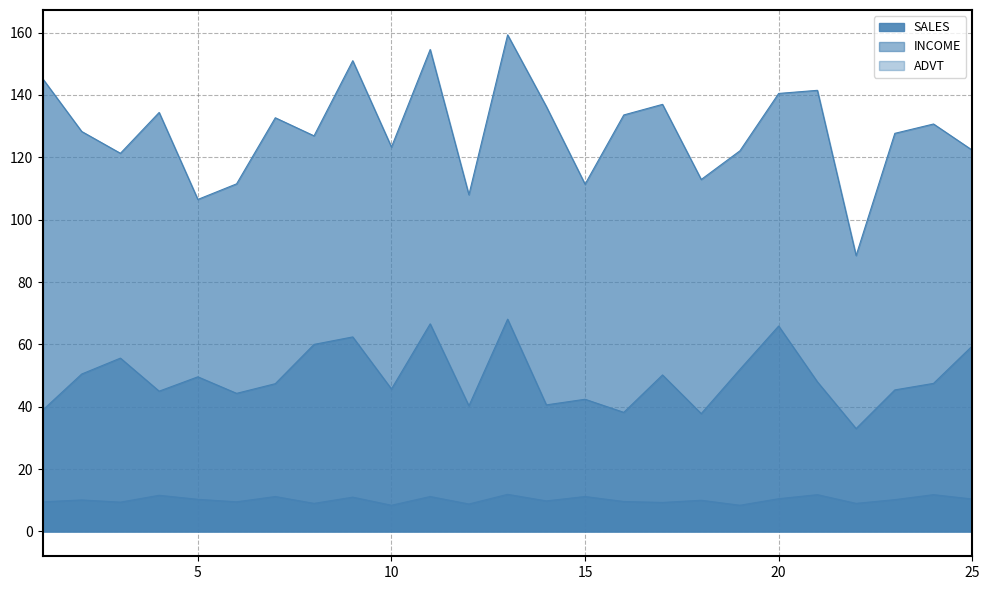

Reading left to right, list all the values displayed in this chart.

INCOME: 1=39.0	2=50.5	3=55.6	4=45.0	5=49.6	6=44.3	7=47.4	8=60.0	9=62.4	10=45.7	11=66.6	12=40.3	13=68.1	14=40.6	15=42.4	16=38.2	17=50.2	18=37.8	19=52.0	20=65.9	21=48.0	22=33.0	23=45.4	24=47.5	25=59.5
SALES: 1=145.1	2=128.3	3=121.3	4=134.4	5=106.5	6=111.5	7=132.7	8=126.9	9=151.0	10=123.3	11=154.6	12=108.0	13=159.3	14=136.3	15=111.4	16=133.6	17=137.0	18=112.9	19=122.1	20=140.5	21=141.5	22=88.5	23=127.7	24=130.7	25=122.3
ADVT: 1=9.5	2=10.1	3=9.4	4=11.6	5=10.3	6=9.5	7=11.2	8=9.0	9=11.0	10=8.4	11=11.2	12=8.8	13=11.9	14=9.8	15=11.2	16=9.6	17=9.3	18=10.0	19=8.4	20=10.5	21=11.8	22=9.0	23=10.2	24=11.8	25=10.4